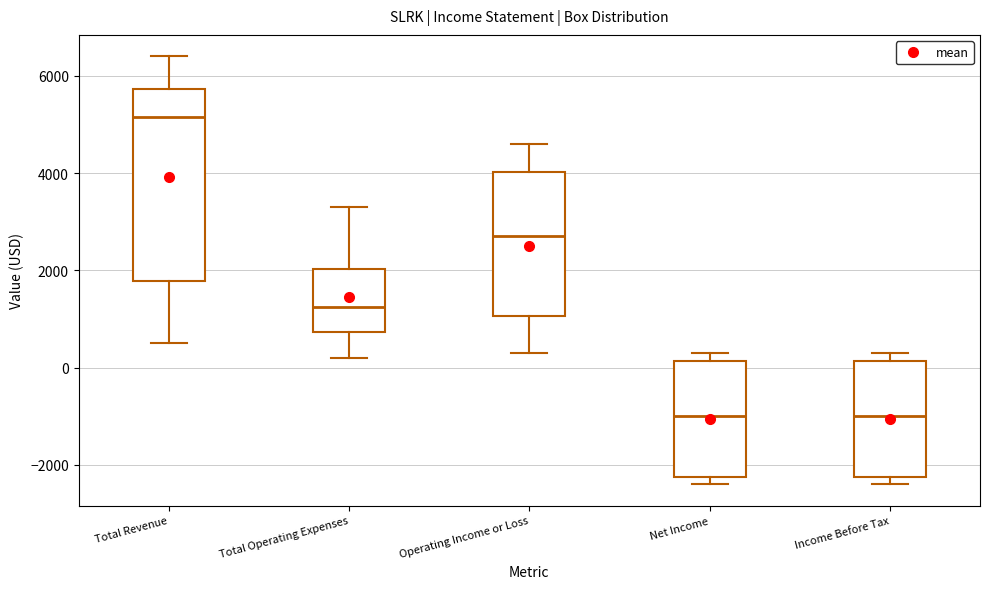

Reading left to right, read every box against the y-axis: the position of its median line, the range the box covers, and the ends of its whiskers. The values are not printed on the chart, so give them approximately, as read against the axis.

Total Revenue: median 5200, box 1800 to 5800, whiskers 600 to 6400
Total Operating Expenses: median 1200, box 800 to 2000, whiskers 200 to 3400
Operating Income or Loss: median 2800, box 1000 to 4000, whiskers 400 to 4600
Net Income: median -1000, box -2200 to 200, whiskers -2400 to 400
Income Before Tax: median -1000, box -2200 to 200, whiskers -2400 to 400